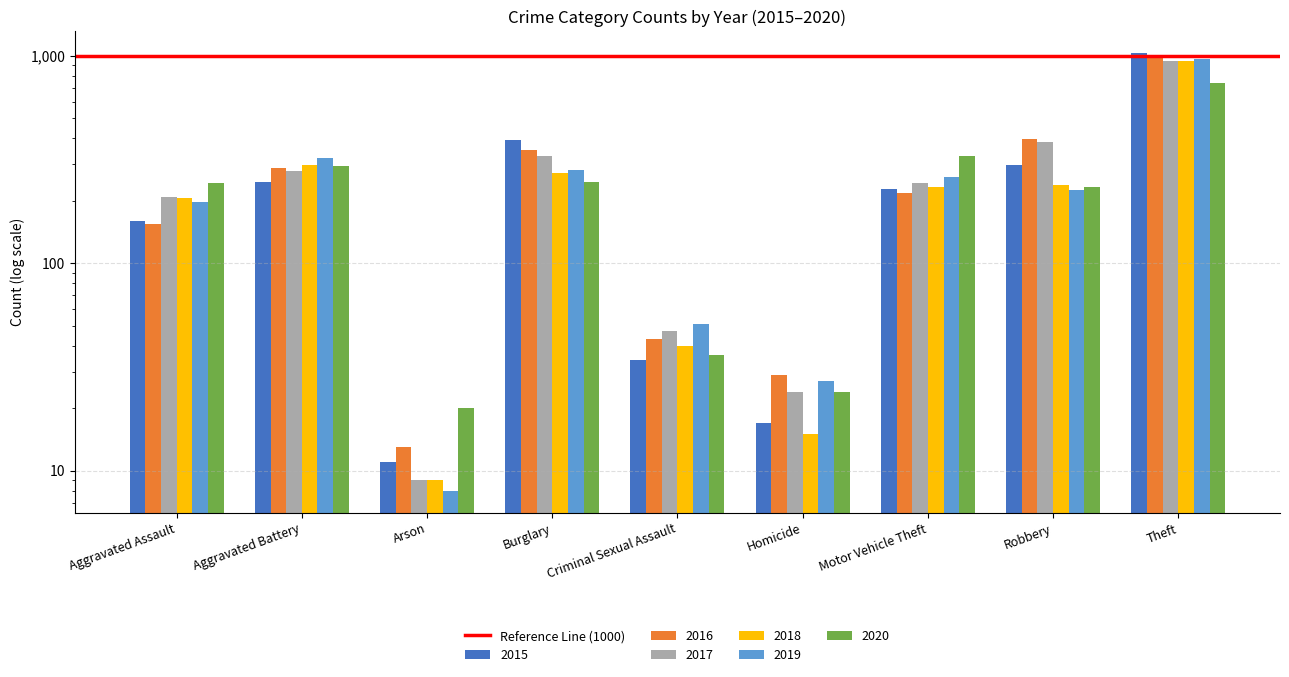

What are all the series names shown in the legend?

2015, 2016, 2017, 2018, 2019, 2020